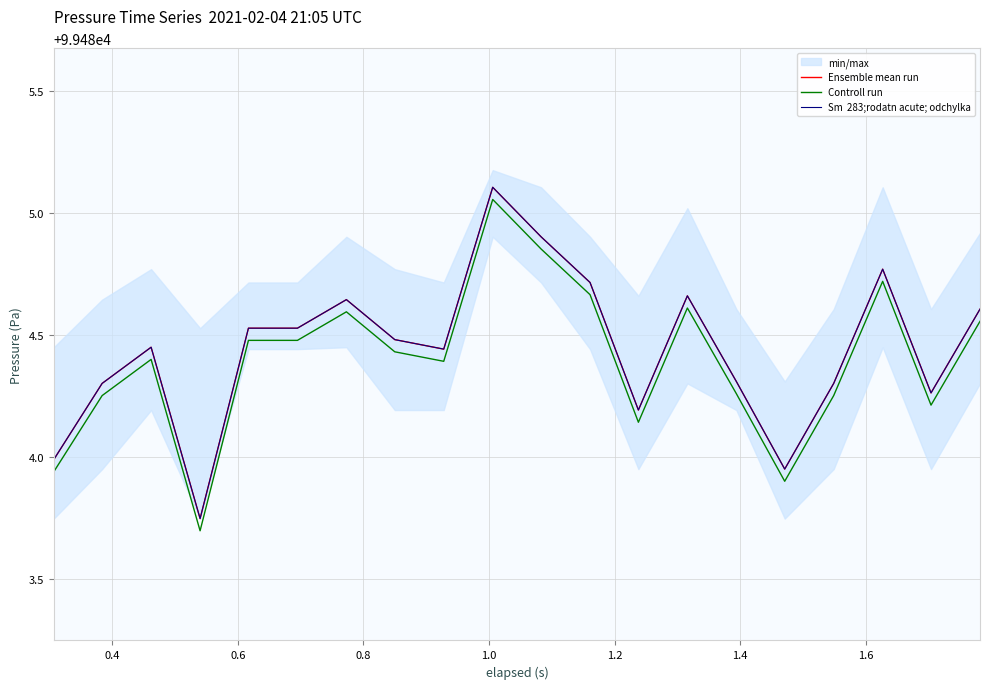

At which label does Controll run first exceed 99484?

0.4